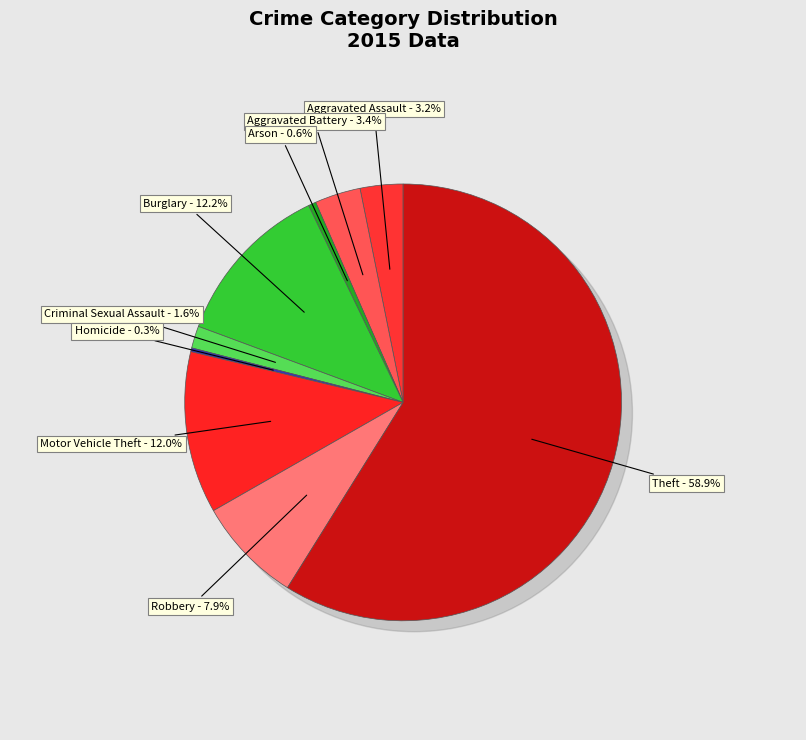

Rank the categories by value from highest to lowest.

Theft, Burglary, Motor Vehicle Theft, Robbery, Aggravated Battery, Aggravated Assault, Criminal Sexual Assault, Arson, Homicide